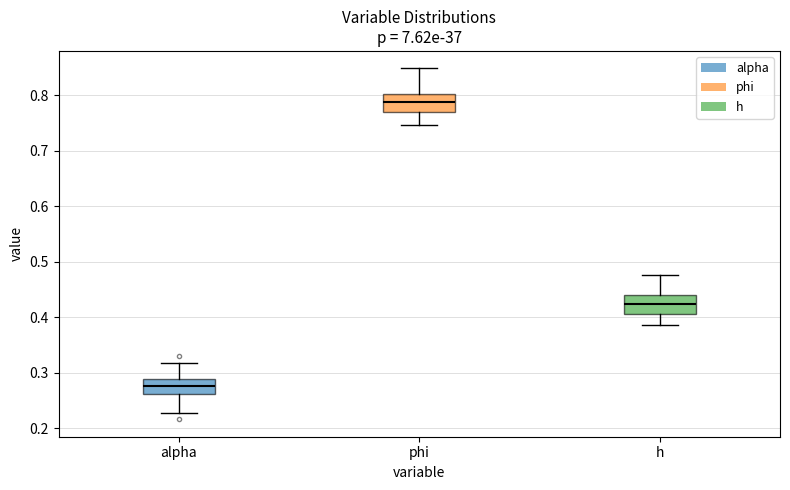

Where does the upper whisker of the box for alpha end on the y-axis? The values are not printed on the chart, so give them approximately, as read against the axis.

0.32